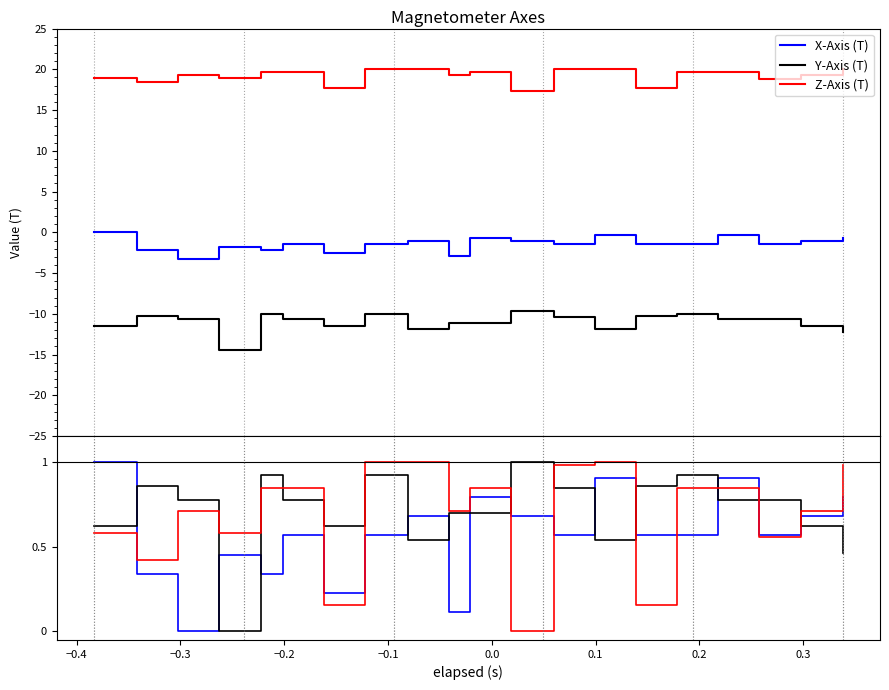

Where is the first local minimum for Y-Axis (T)?

−0.2